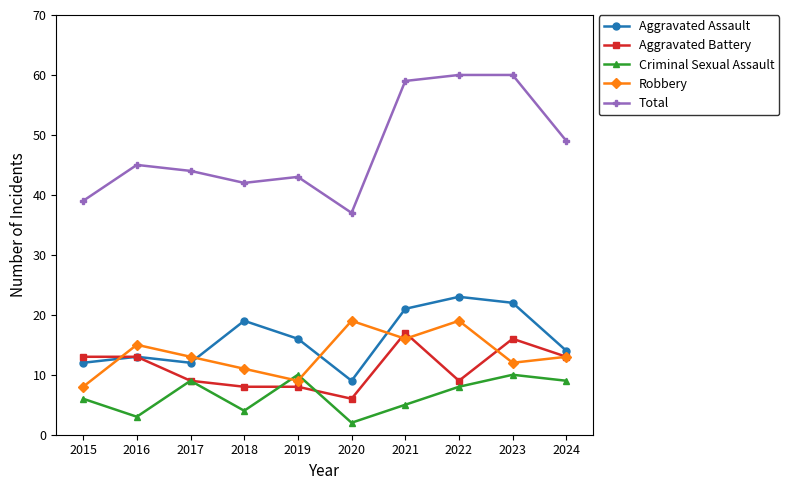

Which category has the lowest value across all series?

2020